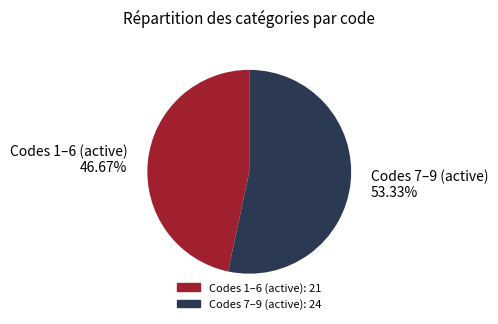

Is there any slice that represents more than half of the pie?

Yes